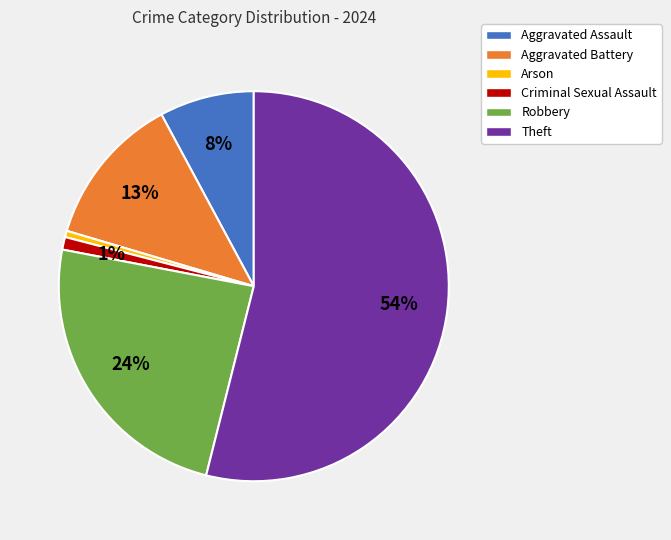

Between Criminal Sexual Assault and Aggravated Assault, which is larger?

Aggravated Assault